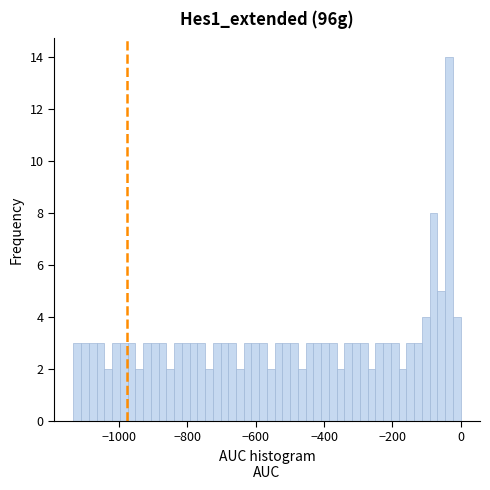

Around what value on the x-axis is the tallest bar? Give the approximate position of its centre, as read against the axis.

-40